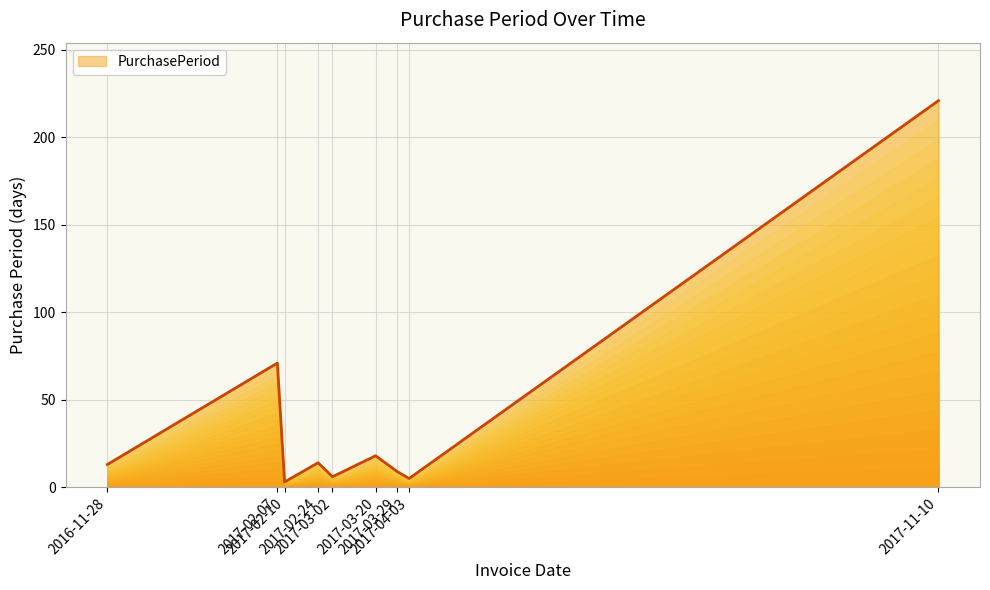

What is the difference between the maximum and minimum values?

218